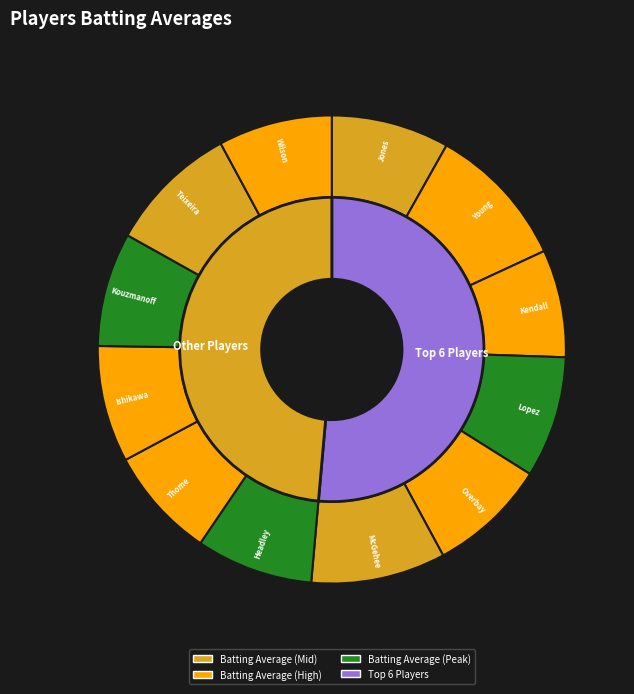

How many slices are in this pie chart?

12